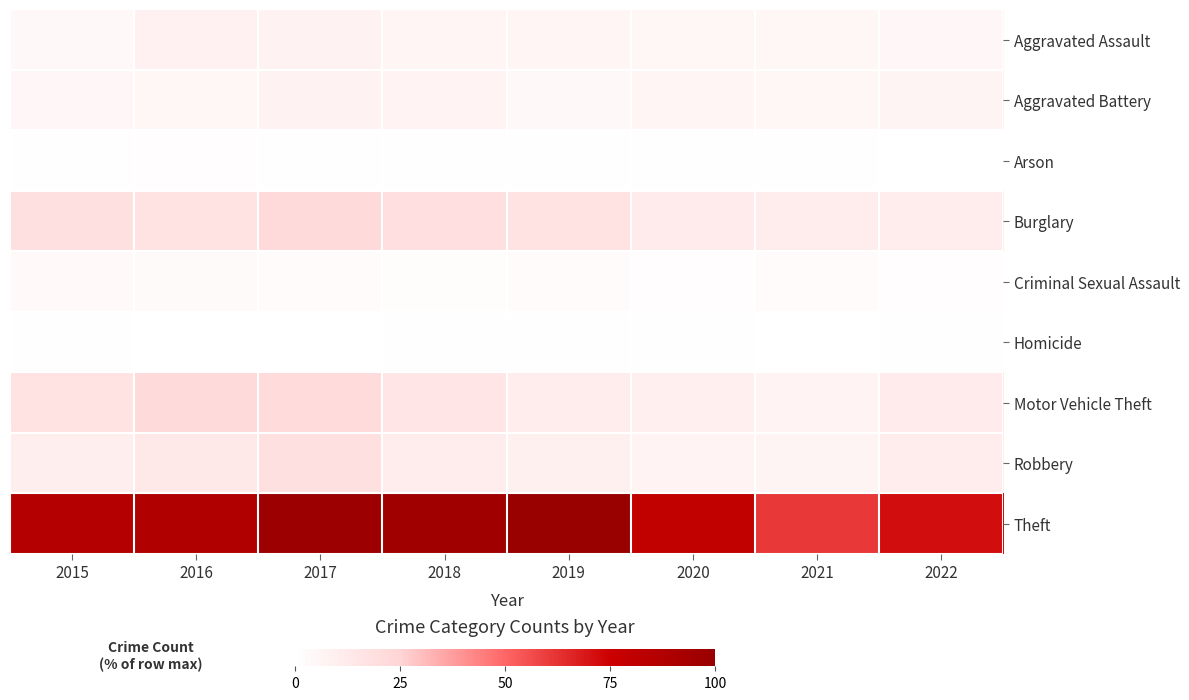

Reading left to right, extract all data points from this chart.

Aggravated Assault: 2015=4.1	2016=8.1	2017=7.4	2018=5.5	2019=6.2	2020=5.2	2021=5.2	2022=4.8
Aggravated Battery: 2015=4.7	2016=5.4	2017=7.6	2018=6.9	2019=4.0	2020=5.5	2021=5.2	2022=6.4
Arson: 2015=0.7	2016=0.9	2017=0.7	2018=0.7	2019=0.7	2020=0.5	2021=0.5	2022=0.3
Burglary: 2015=18.7	2016=17.1	2017=21.9	2018=18.8	2019=16.9	2020=11.4	2021=10.4	2022=10.7
Criminal Sexual Assault: 2015=3.5	2016=2.9	2017=2.4	2018=1.7	2019=2.4	2020=1.6	2021=2.6	2022=1.6
Homicide: 2015=0.5	2016=0.3	2017=0.3	2018=0.5	2019=0.5	2020=0.7	2021=0.3	2022=0.5
Motor Vehicle Theft: 2015=16.2	2016=21.9	2017=21.4	2018=15.2	2019=11.1	2020=9.7	2021=6.7	2022=11.4
Robbery: 2015=10.0	2016=13.5	2017=18.1	2018=10.5	2019=9.0	2020=6.9	2021=6.6	2022=10.9
Theft: 2015=86.7	2016=88.3	2017=97.9	2018=95.7	2019=100.0	2020=80.3	2021=61.0	2022=71.8